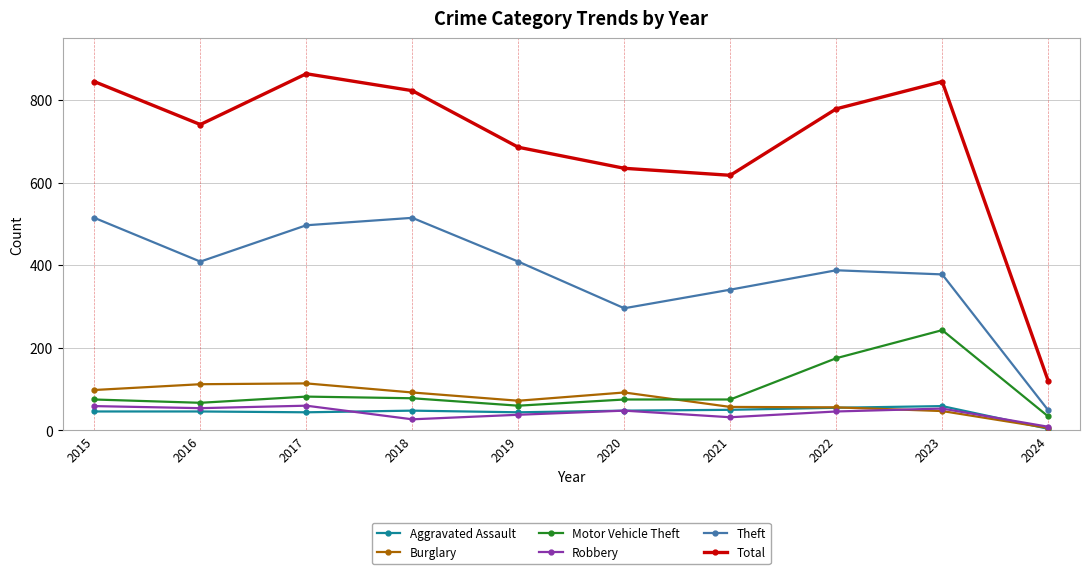

At which label does Total first exceed 779?

2015